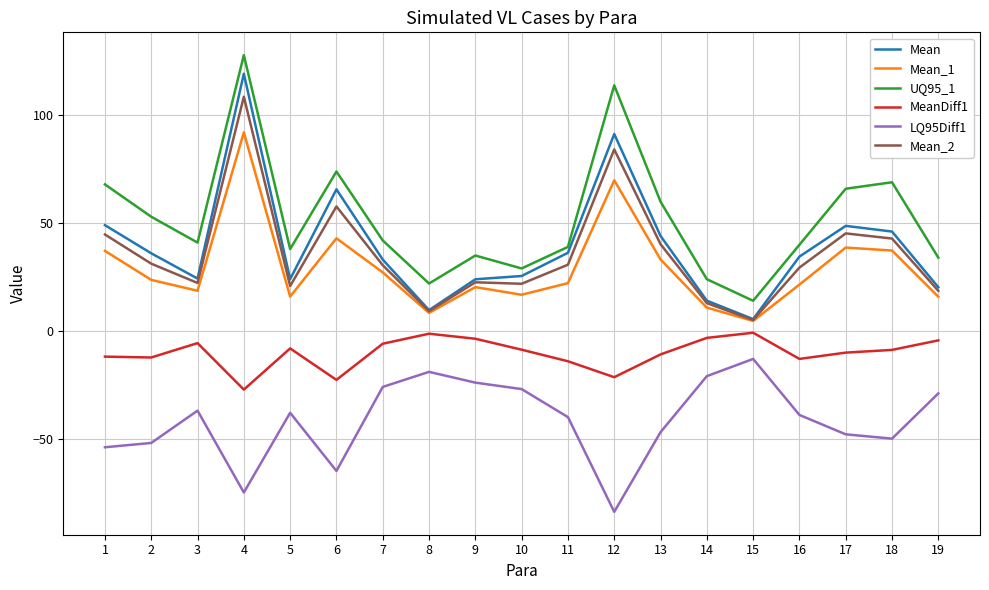

What is the spread (max minus min) of values at 17?

114.0